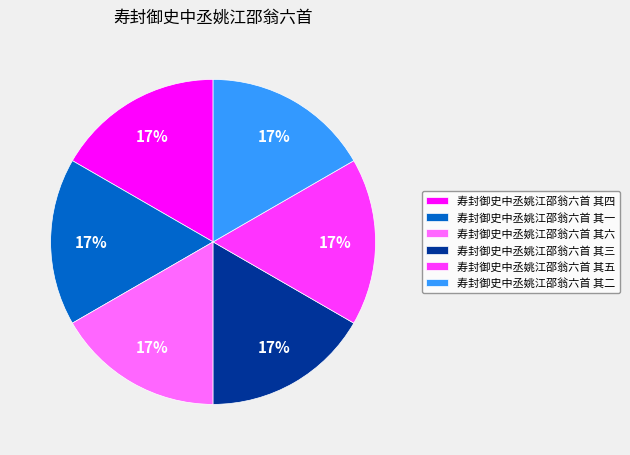

To the nearest percent, what portion does 寿封御史中丞姚江邵翁六首 其四 represent?

17%